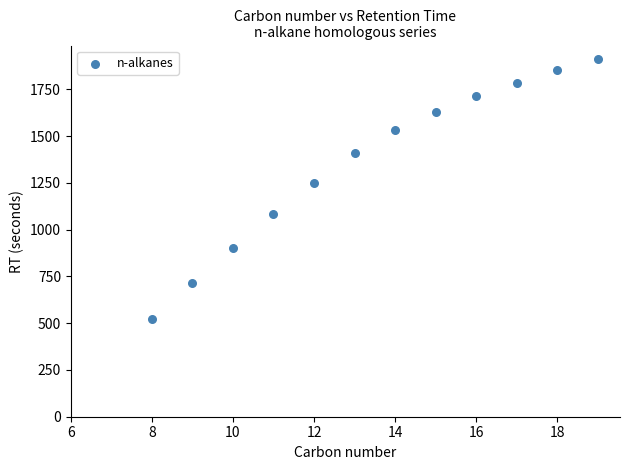

What is the range of Y values (max minus min)?

1393.3